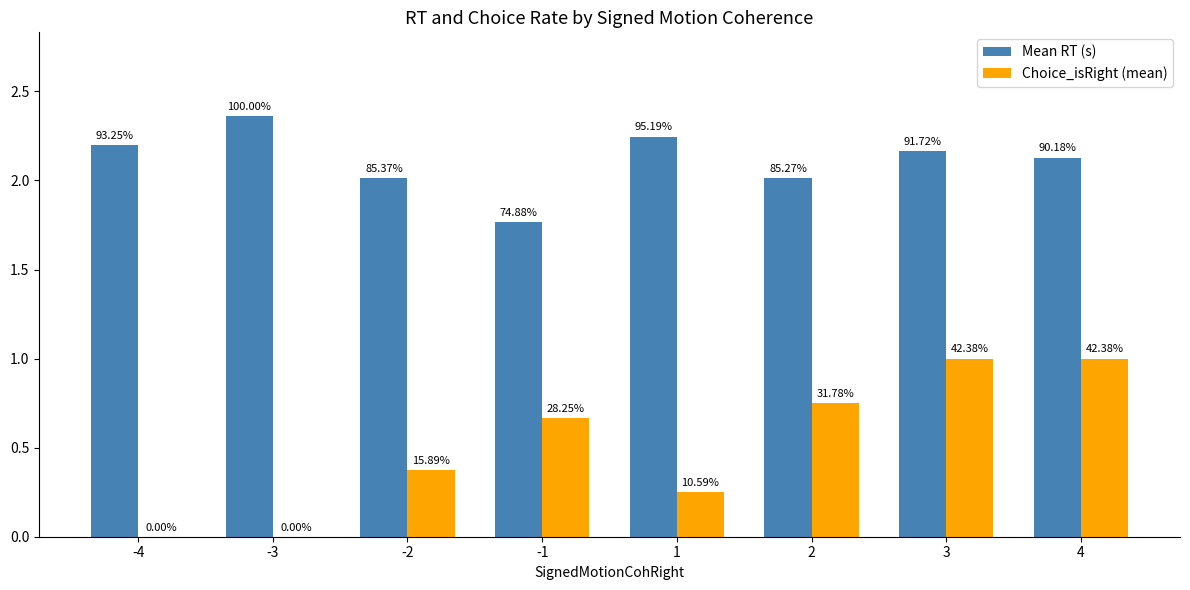

Between 2 and -4, which is larger?

-4